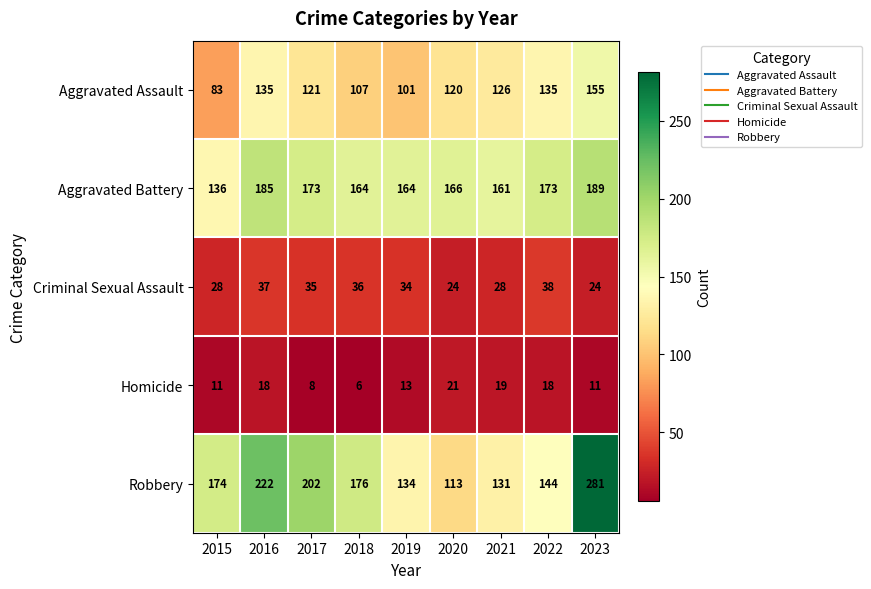

Which series has the widest spread of values?

Robbery